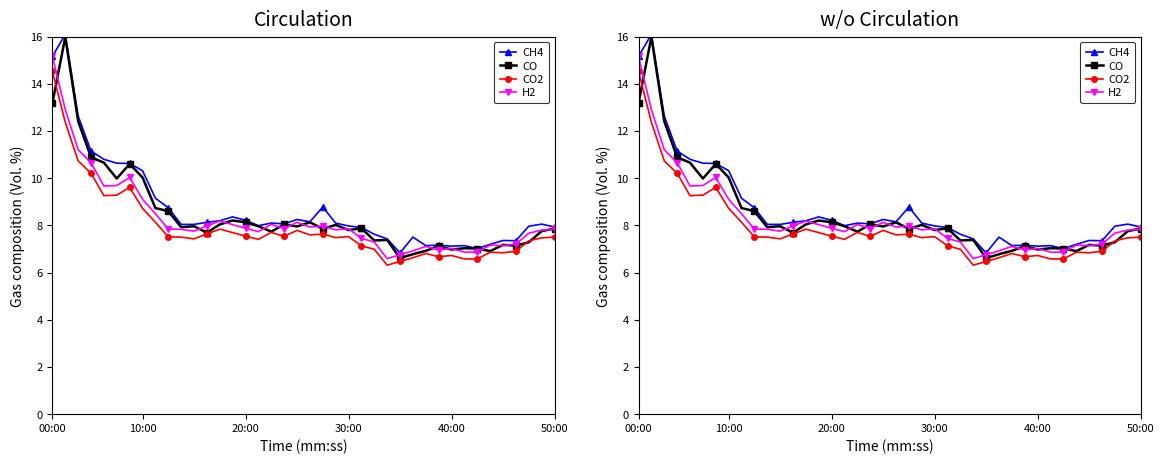

What is the value of the CH4 point at the 6th from the left?

10.6